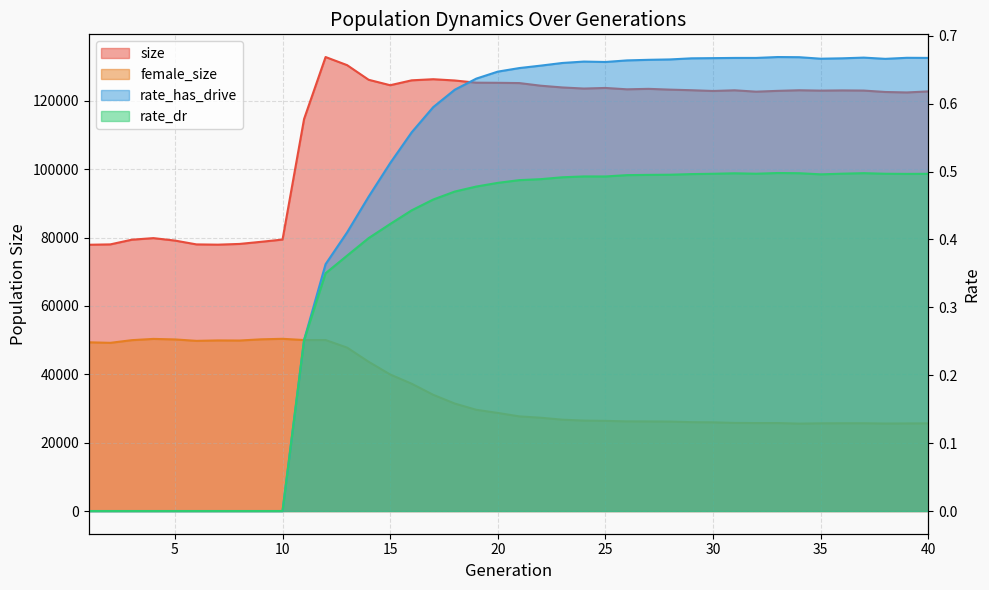

What is the spread (max minus min) of values at 33?

122952.5